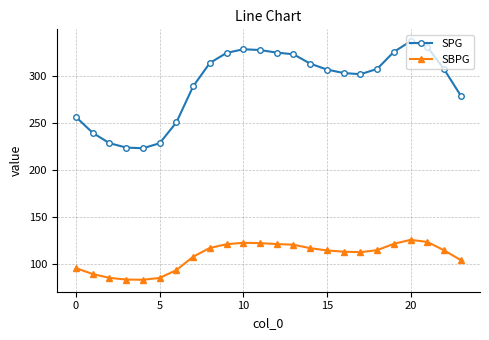

How many lines are shown in the chart?

2